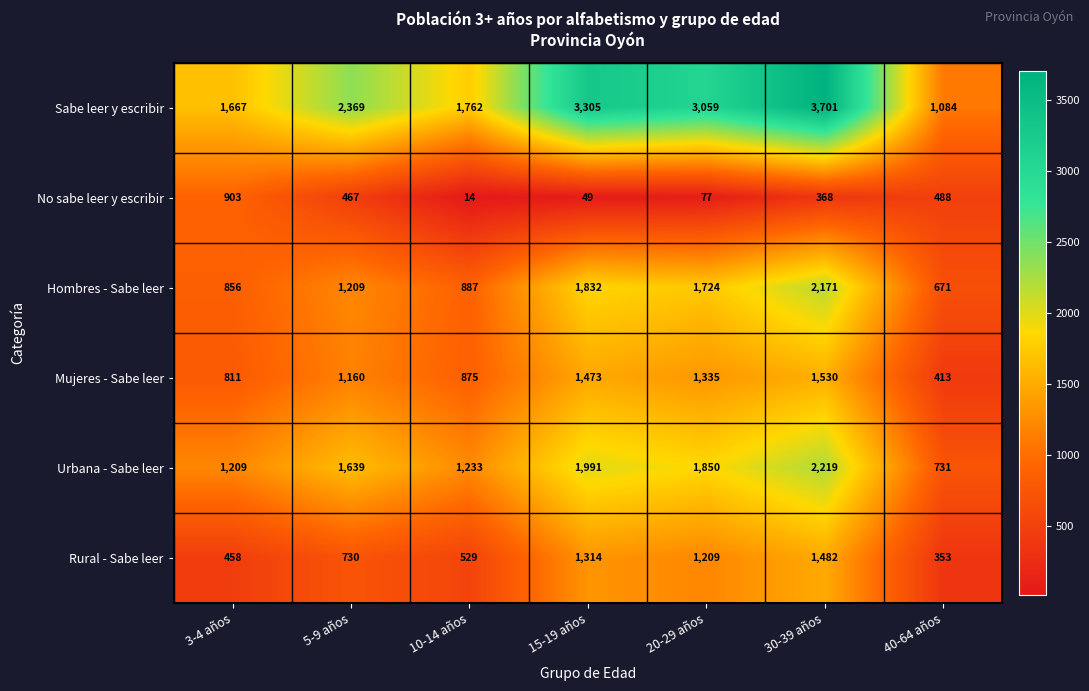

What is the average value of the No sabe leer y escribir series?

338